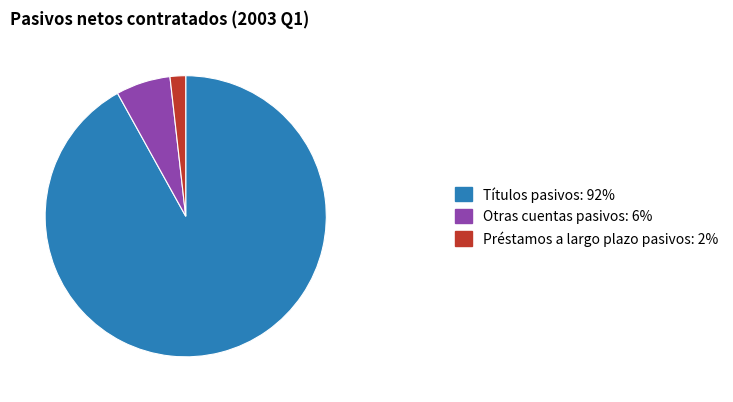

Is there any slice that represents more than half of the pie?

Yes